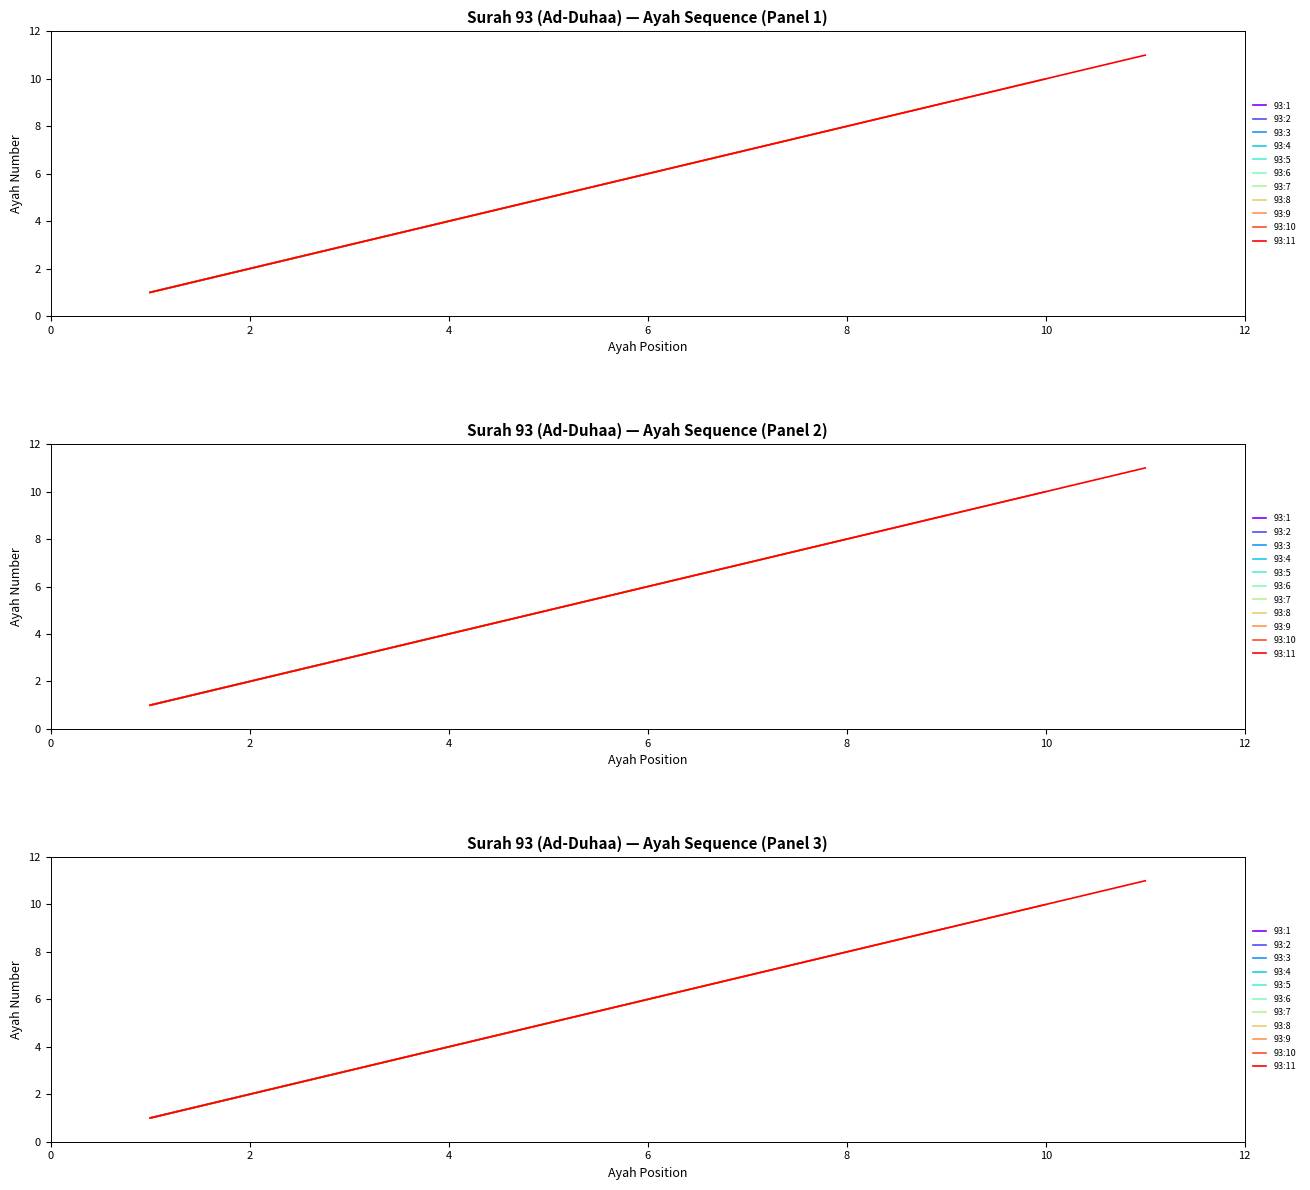

Reading right to left, list all the values displayed in this chart.

11	10	9	8	7	6	5	4	3	2	1